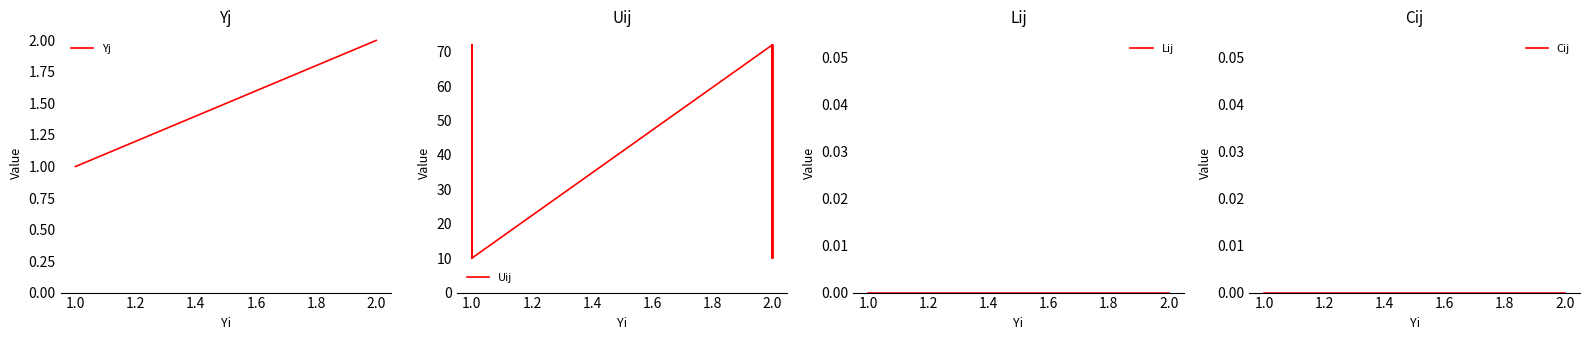

What is the difference between the maximum and minimum values in the Uij series?

62